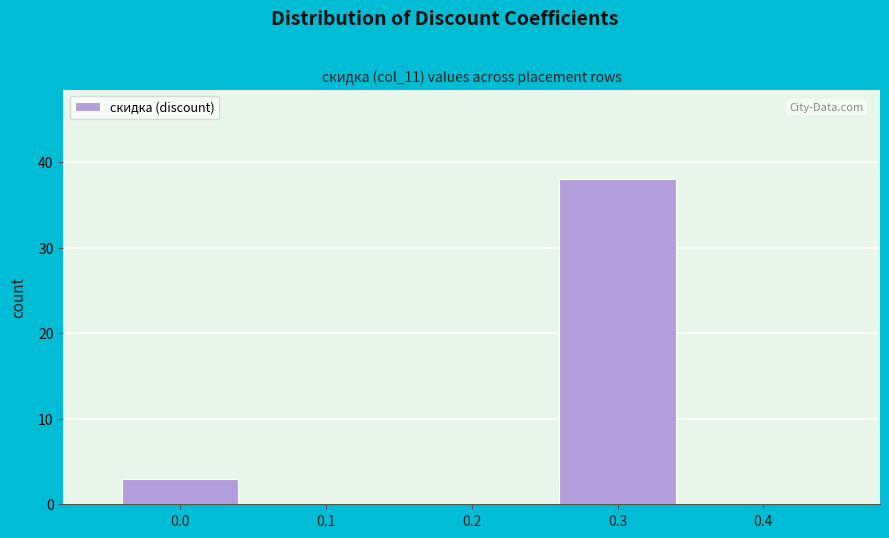

Reading left to right, list every bar in this chart as the range it spans on the x-axis followed by its height. The values are not printed on the chart, so give them approximately, as read against the axis.

-0.05 to 0.05: 3
0.05 to 0.15: 0
0.15 to 0.25: 0
0.25 to 0.35: 38
0.35 to 0.45: 0